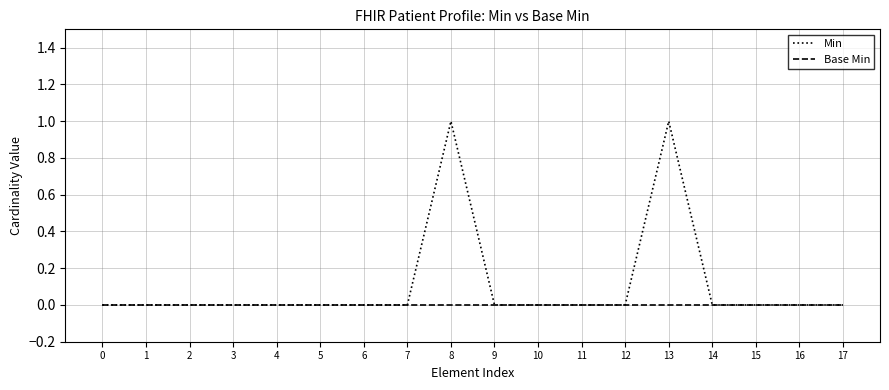

Rank the series by their average value, from lowest to highest.

Base Min, Min